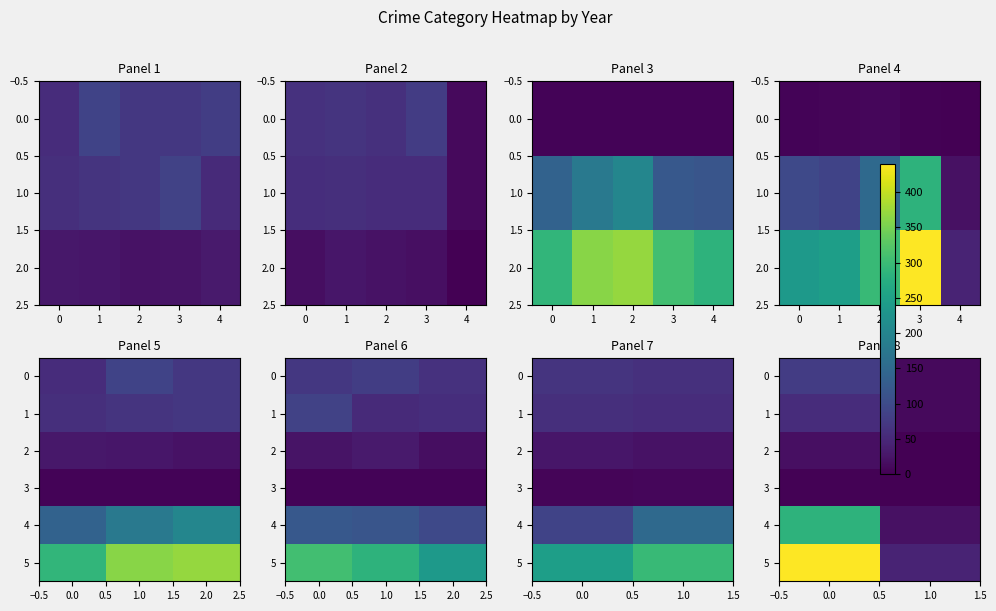

At how many categories does at least one series exceed 367?

1